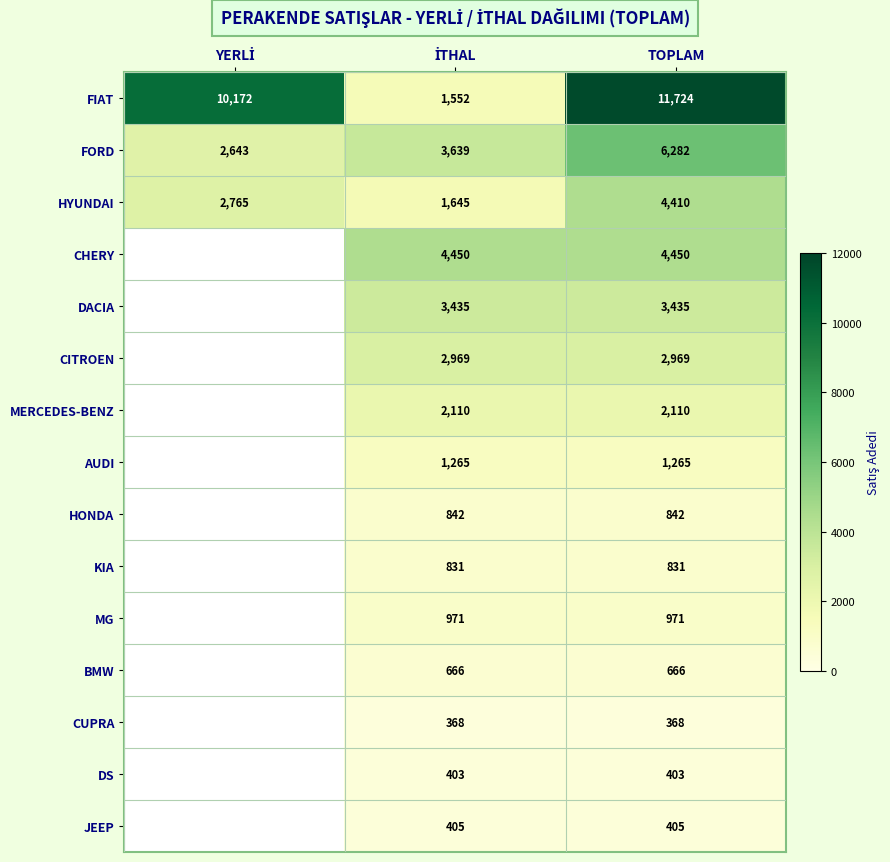

At which category is the sum across all series the highest?

TOPLAM